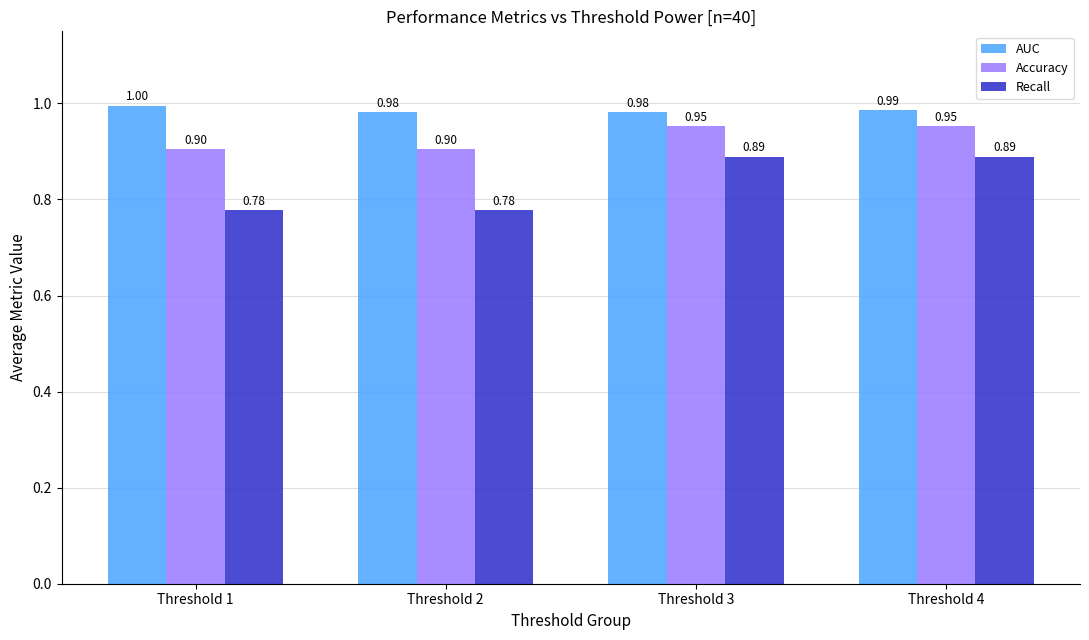

At Threshold 2, list the series in order from largest to smallest.

AUC, Accuracy, Recall